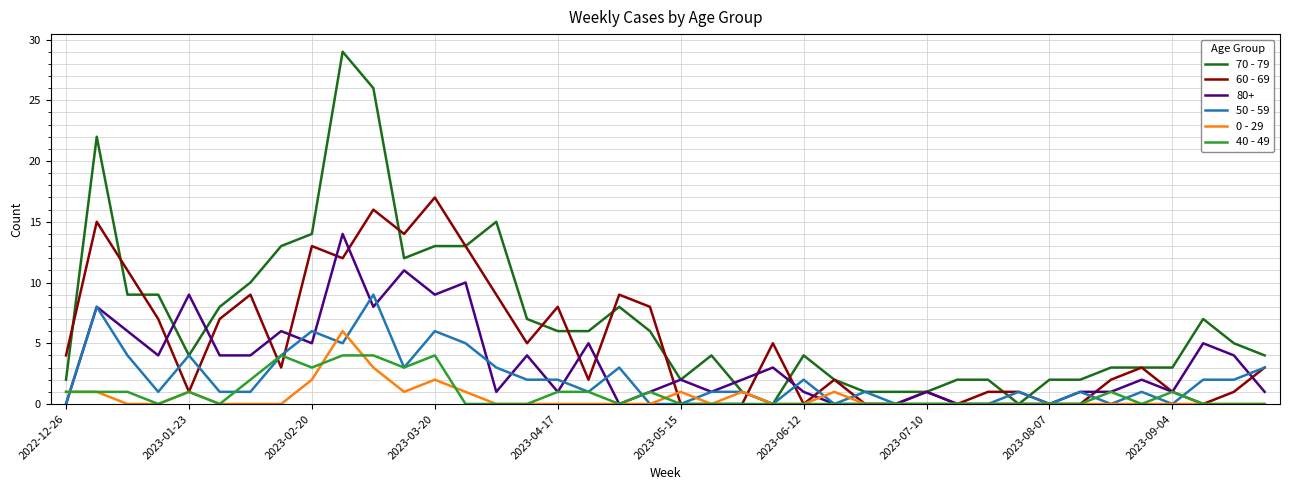

What is the maximum value shown in the chart?

29